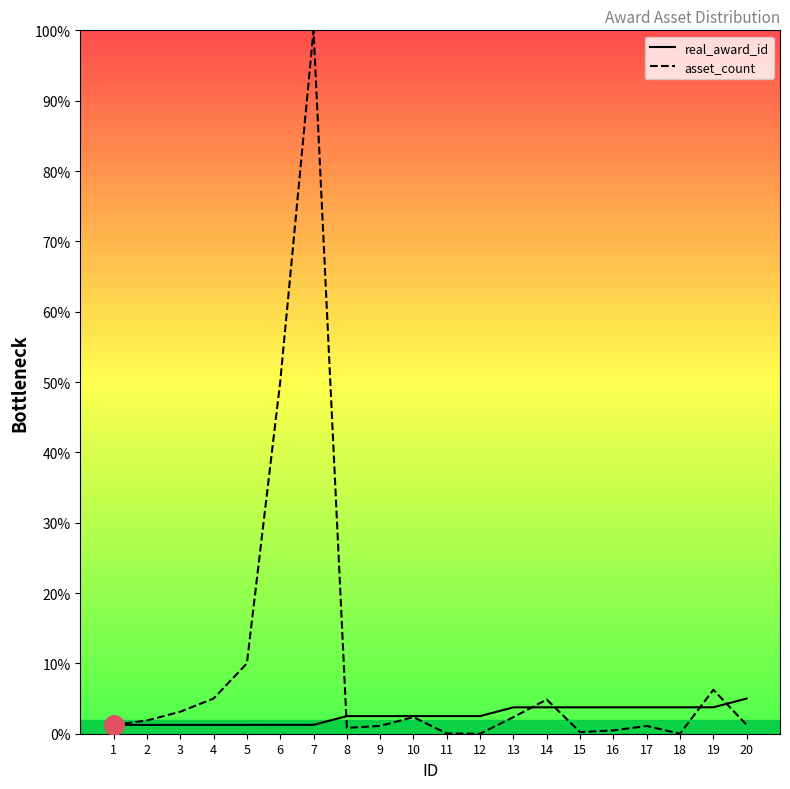

What is the difference between the real_award_id values at 3 and 19?

2.5